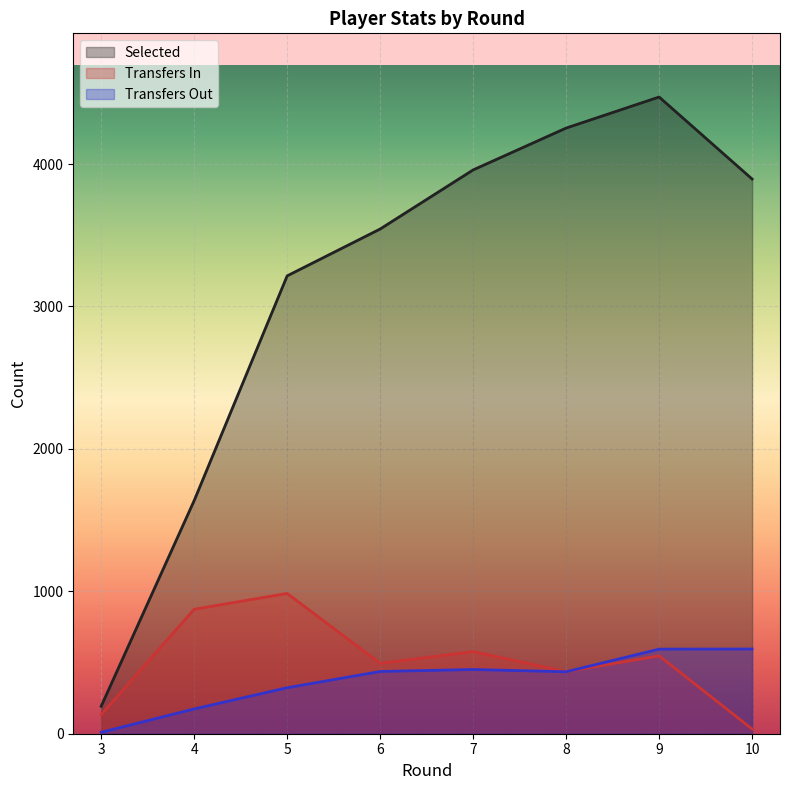

Where does the transfers_out series first go above 437?

7